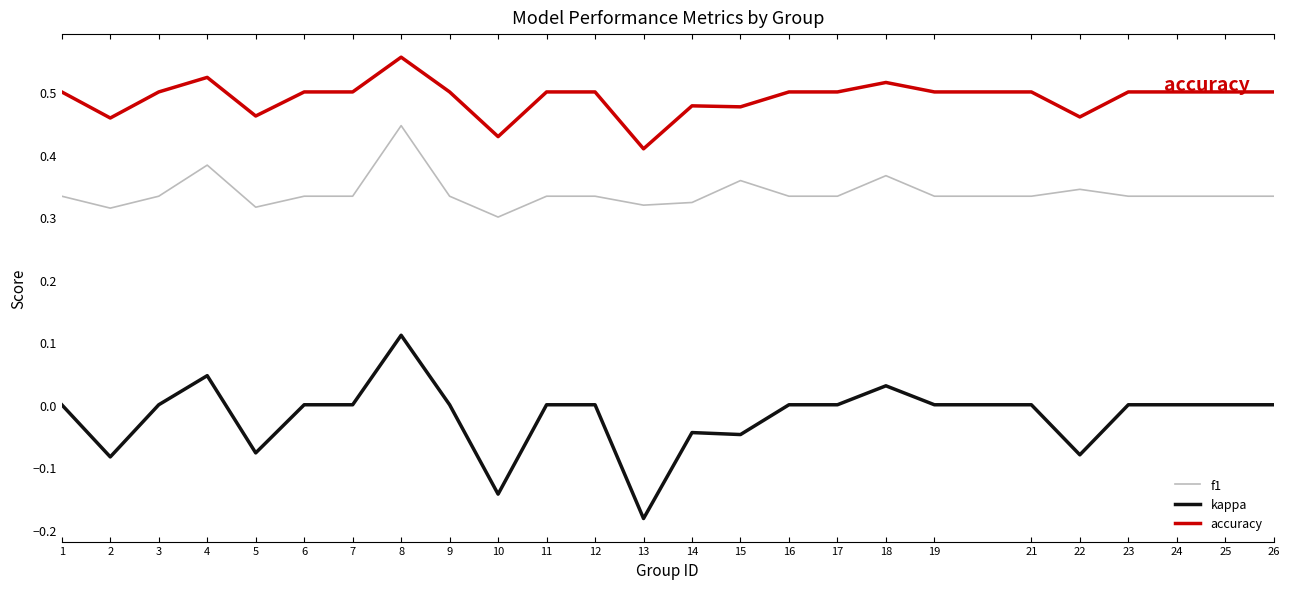

At which category is the sum across all series the highest?

8